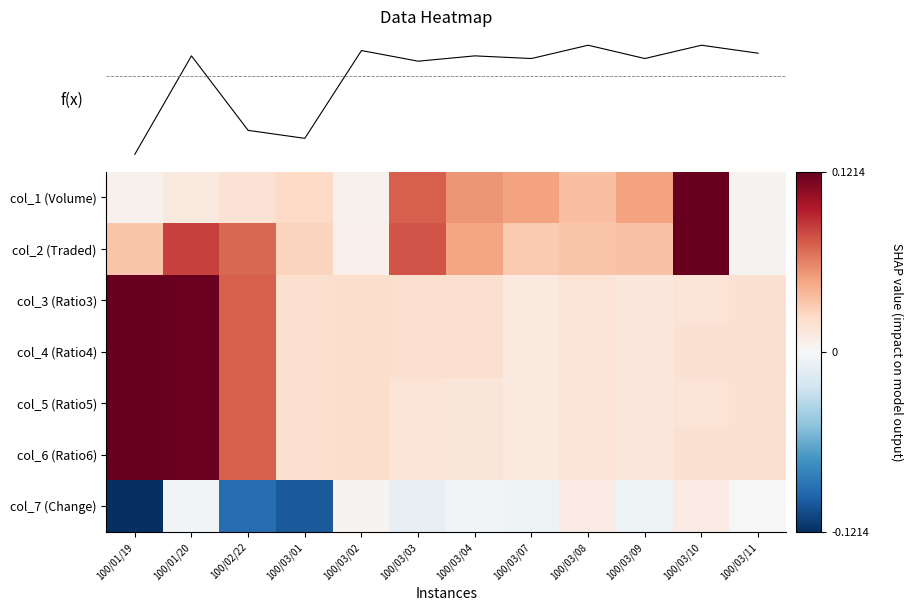

Is the value of col_1 (Volume) at 100/03/03 greater than the value of col_4 (Ratio4) at 100/03/08?

Yes